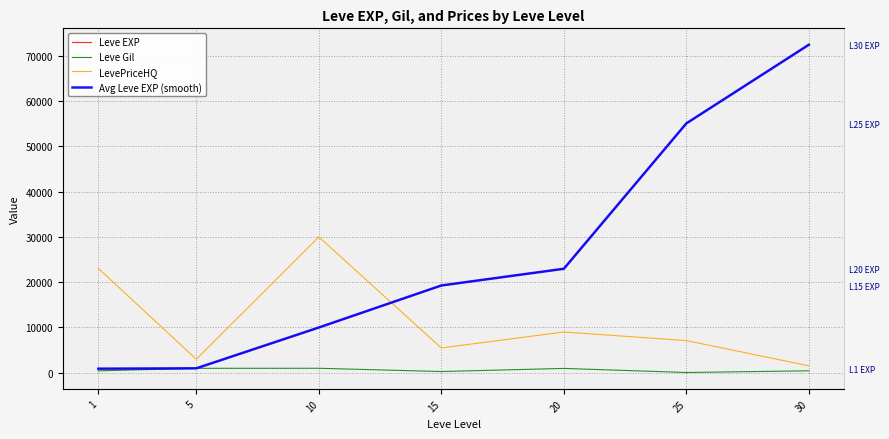

What is the difference between the Leve EXP values at 20 and 5?

21980.0